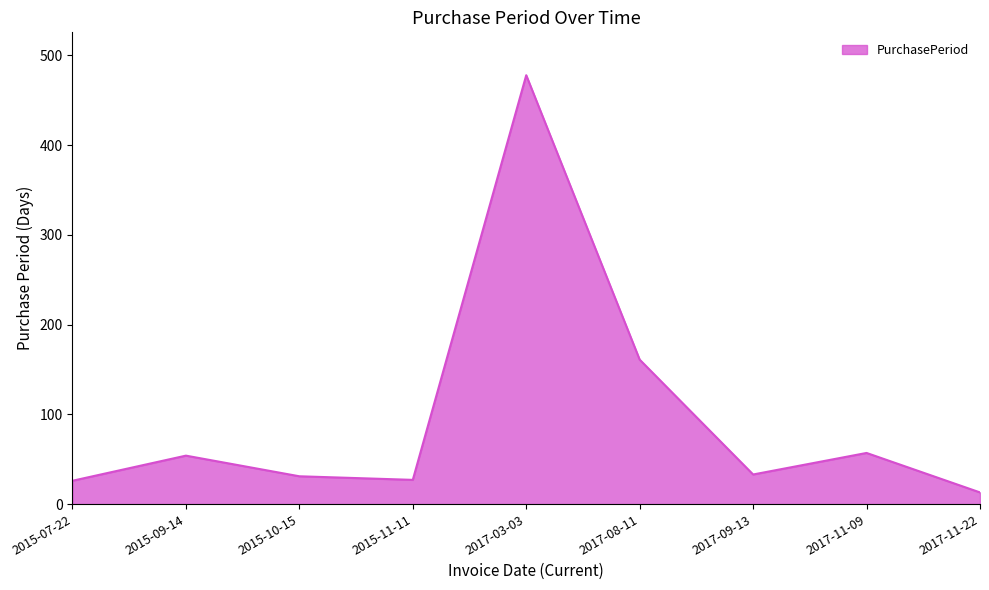

The chart shows a value of 28 at 2015-09-14. True or false?

False